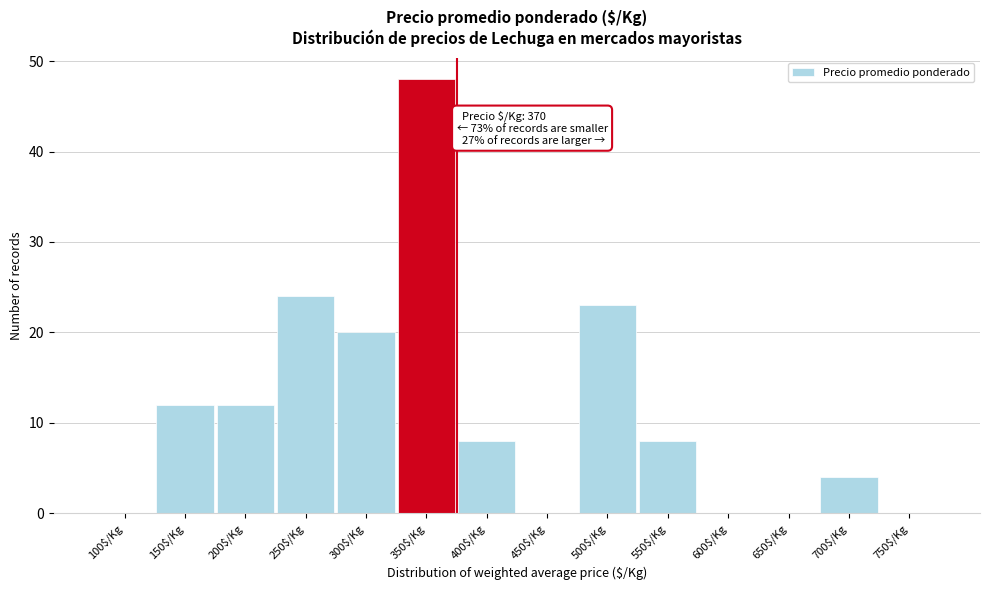

True or false: the data shows 12 at 200$/Kg.

True